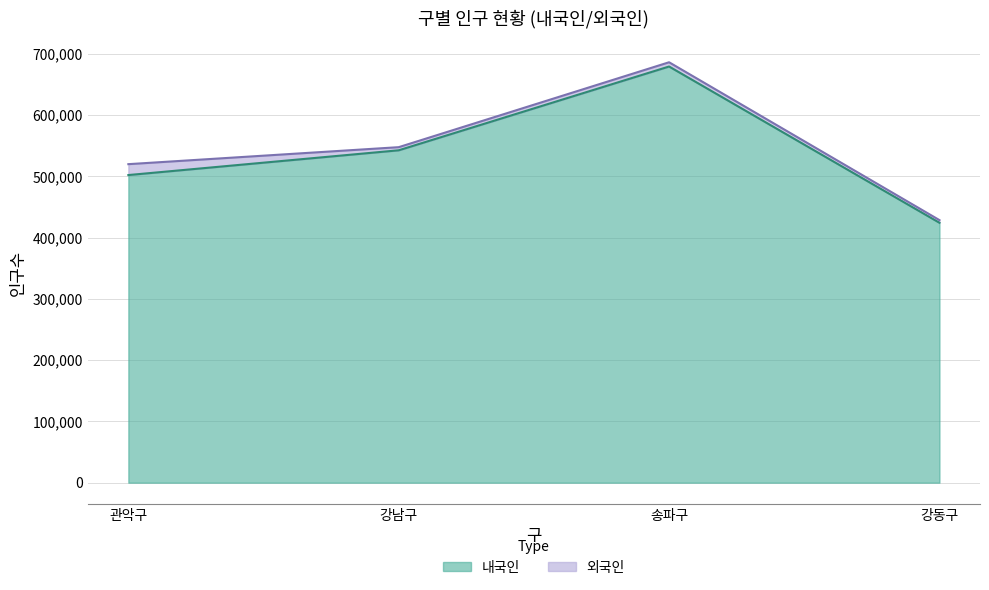

Rank the categories by value from highest to lowest.

송파구, 강남구, 관악구, 강동구